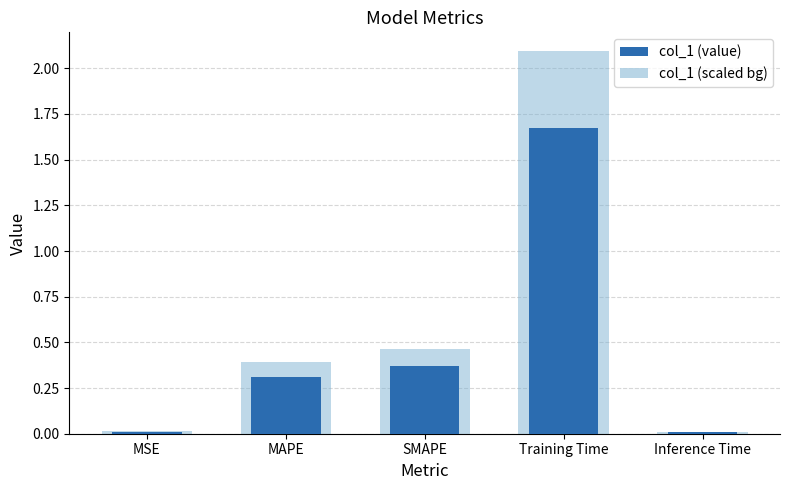

Where is the data nearest to the value 0?

Inference Time